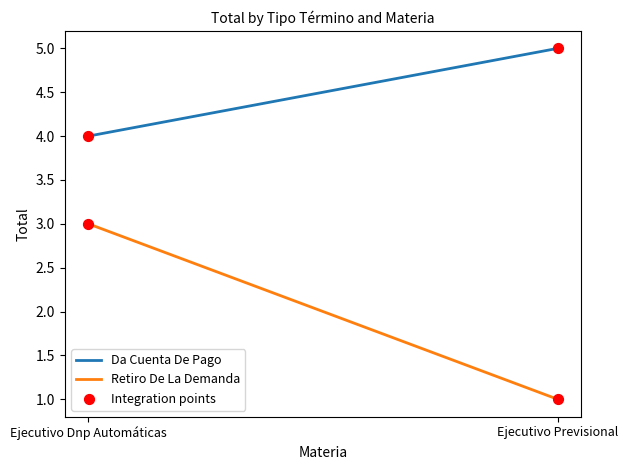

Which series has the largest Y range (max minus min)?

Retiro De La Demanda